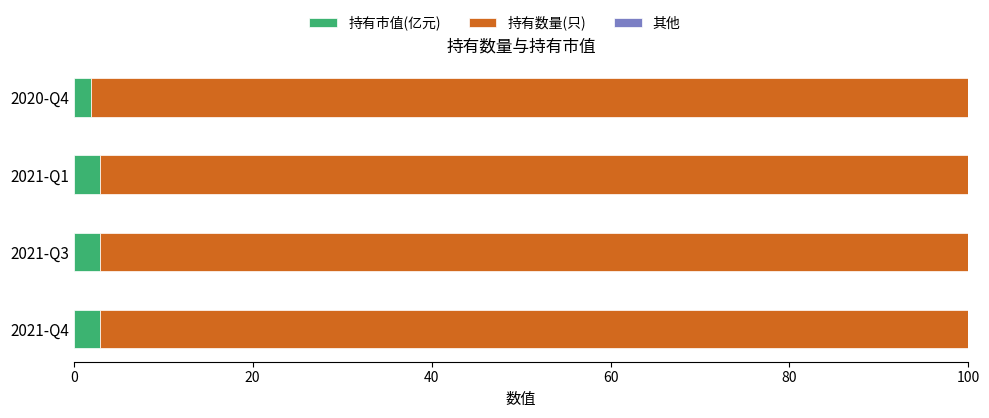

What is the total value across all series at 2021-Q3?

100.0